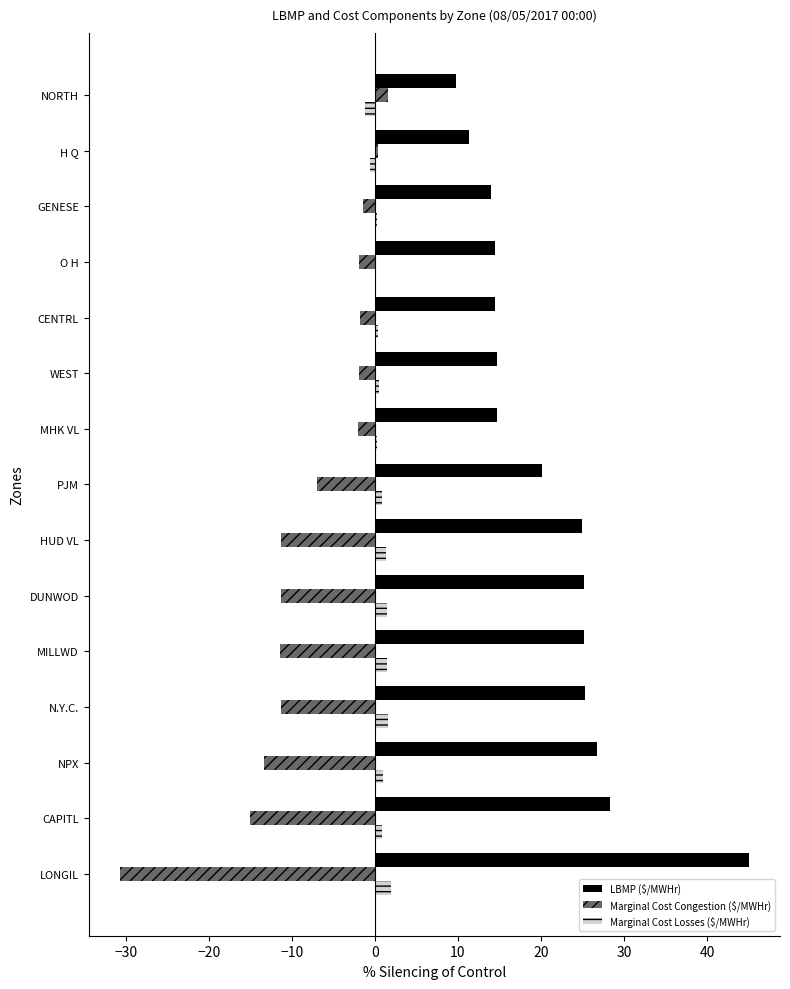

How many values in the Marginal Cost Congestion ($/MWHr) series exceed -6?

7